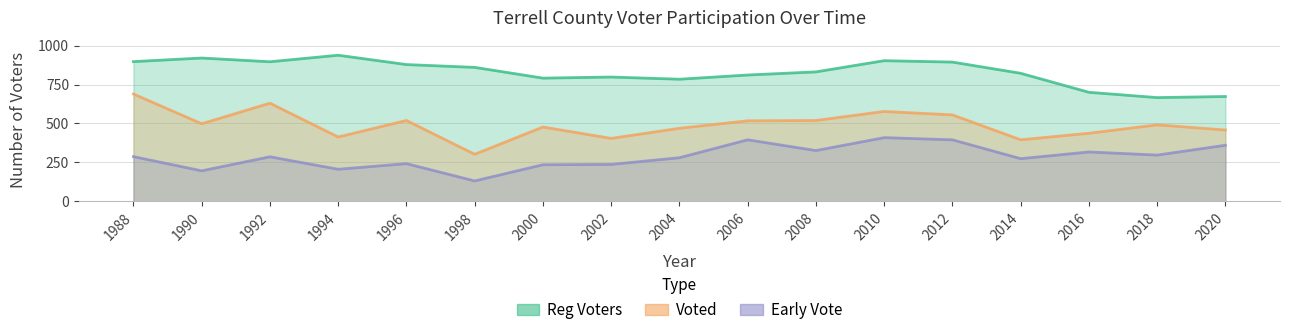

What is the difference between the Early Vote values at 2014 and 1990?

78